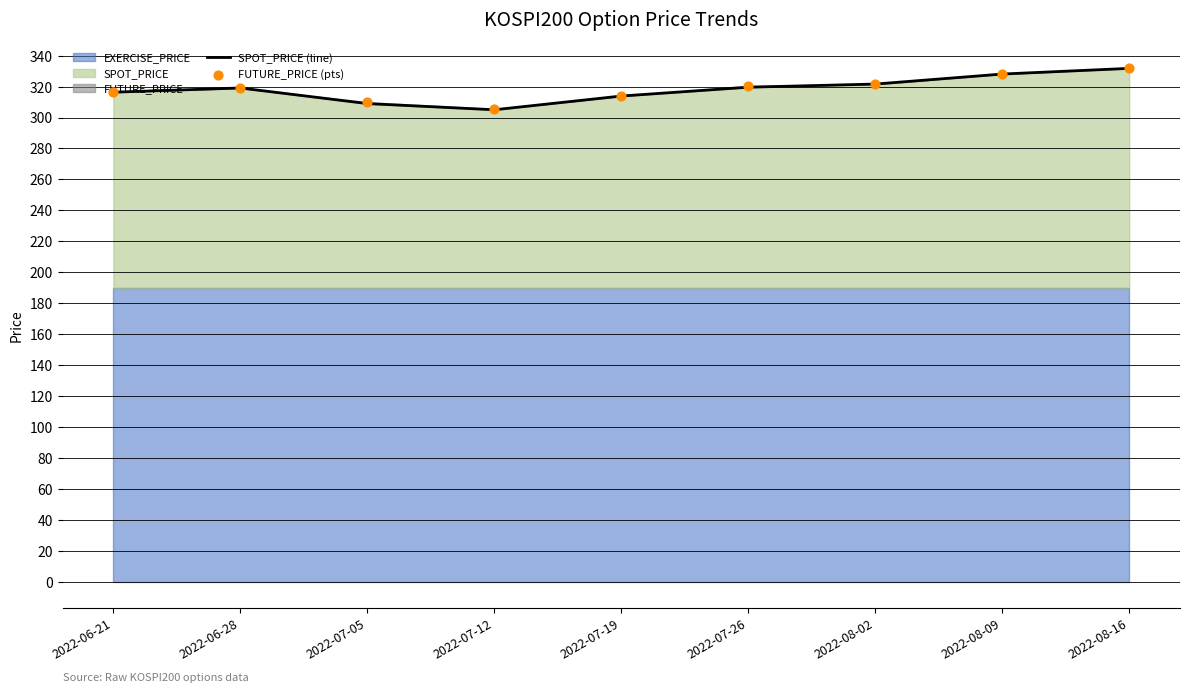

Which series reaches the minimum Y coordinate?

SPOT_PRICE (line)